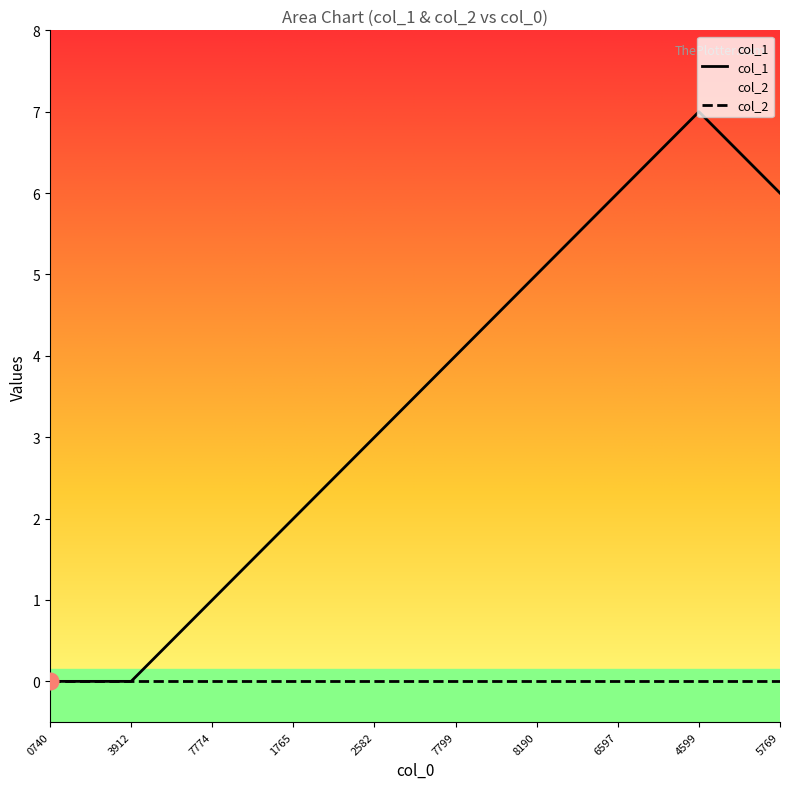

Which series has the largest total across all categories?

col_1